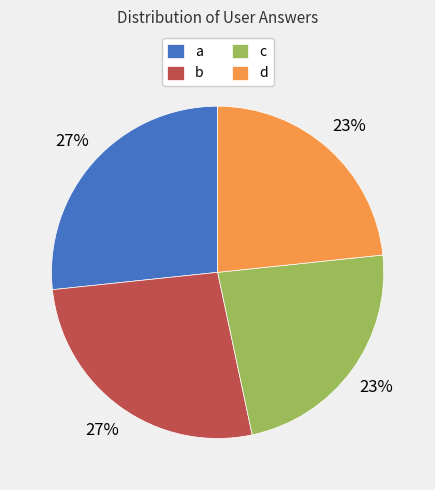

What percentage is the b slice, to the nearest percent?

27%